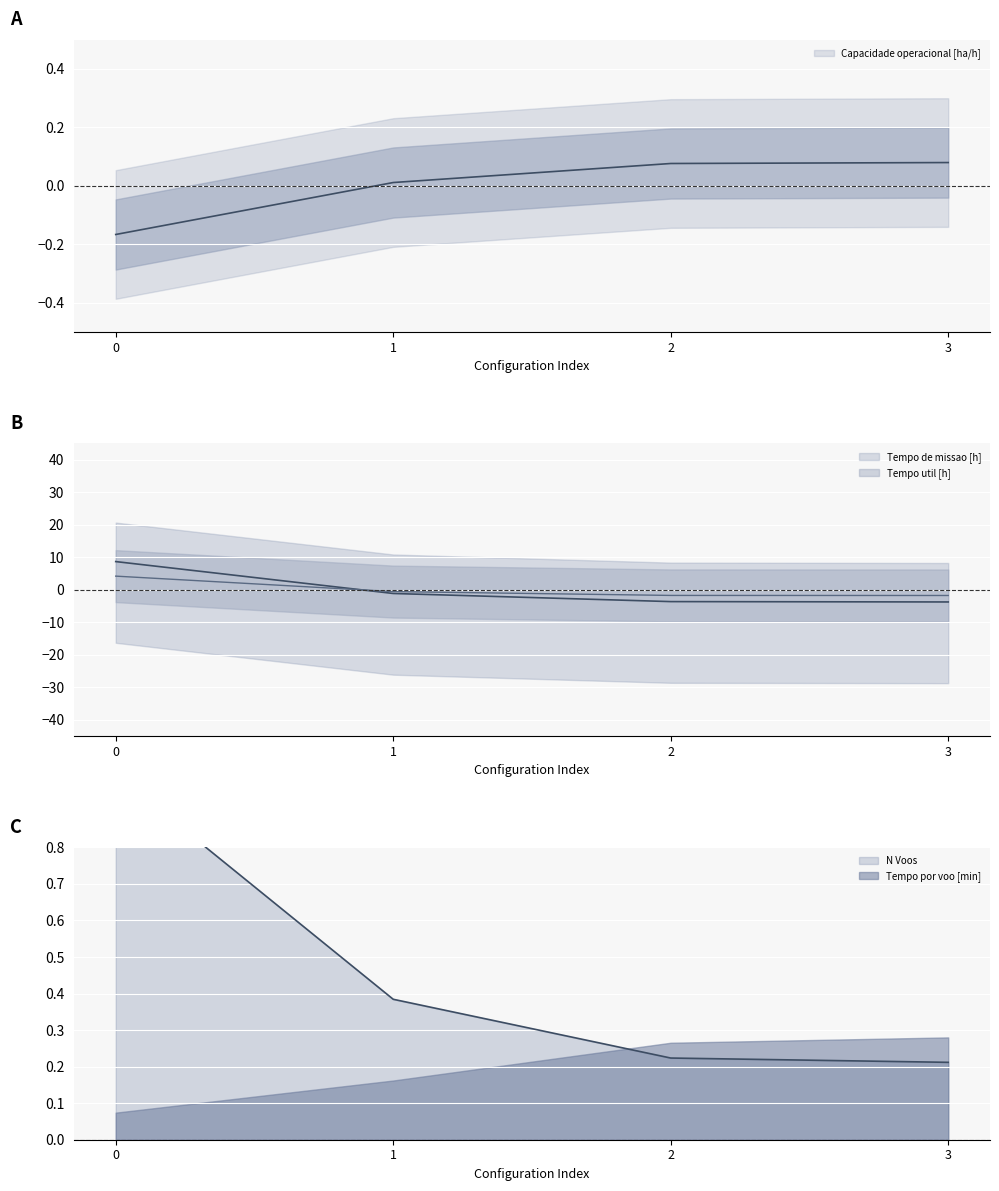

Between 0 and 3, which series saw the biggest shift?

Tempo de missao [h]